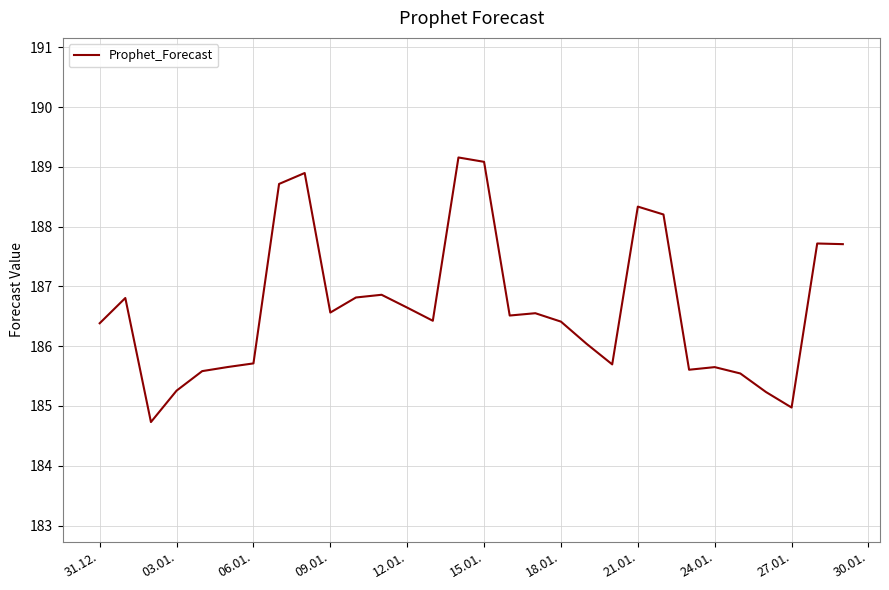

What is the greatest value displayed?

189.2